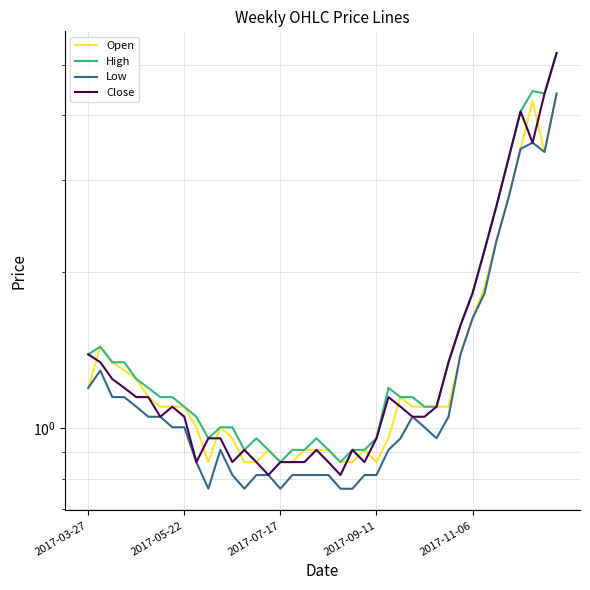

Read the Open value at 6.

1.1